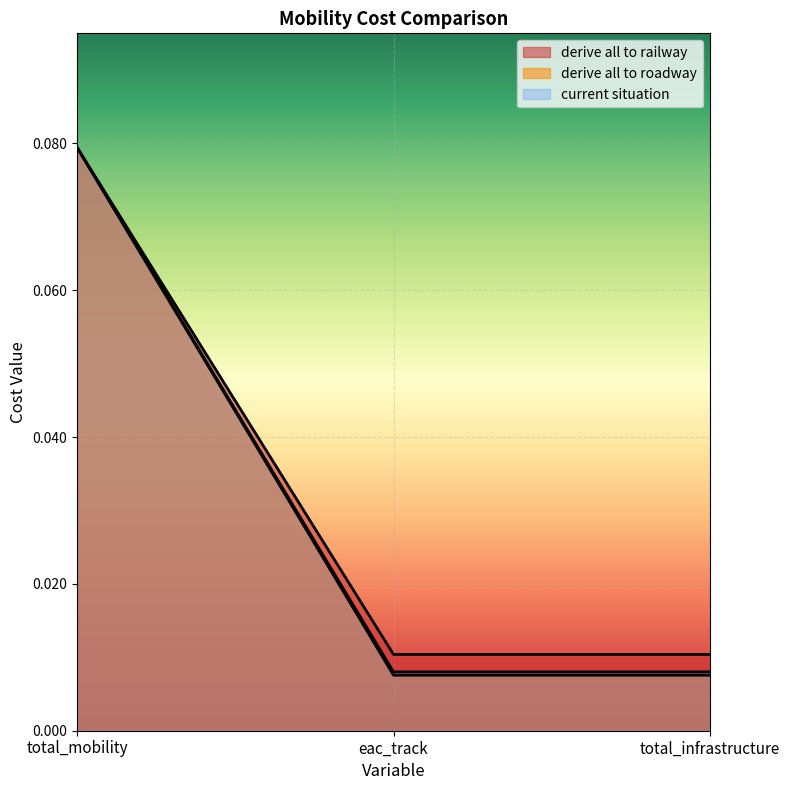

What is the label of the 3rd point from the left?

total_infrastructure